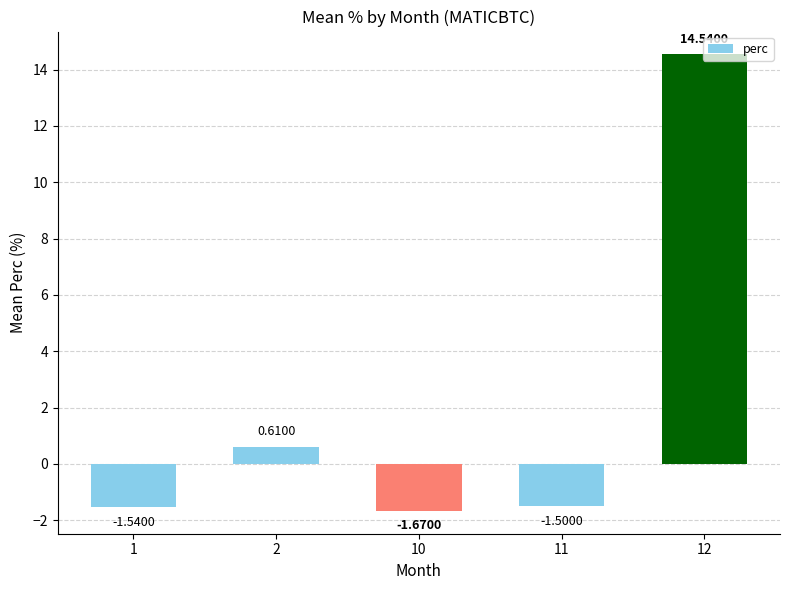

Rank the categories by value from highest to lowest.

12, 2, 11, 1, 10